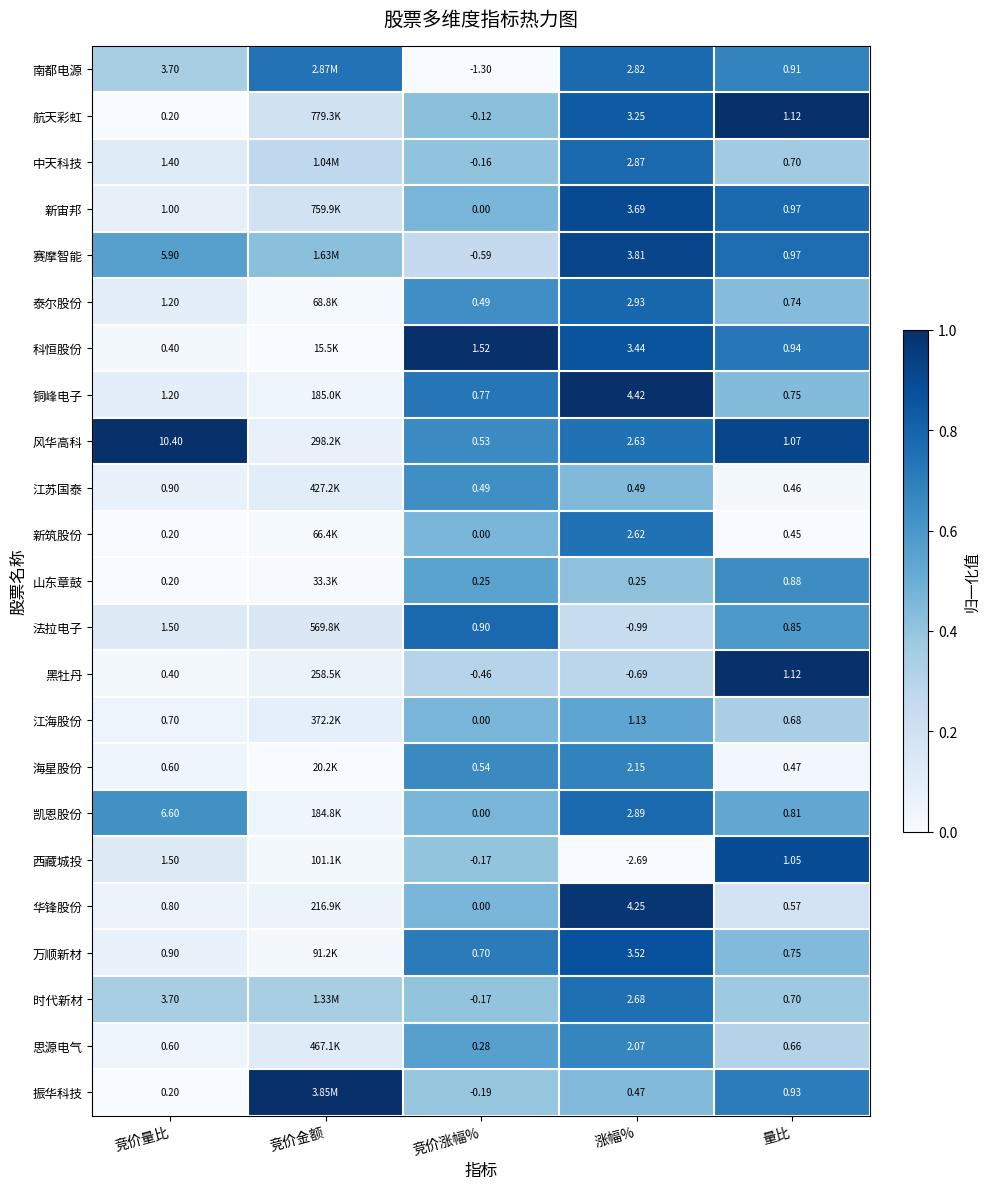

At which category is the sum across all series the highest?

涨幅%